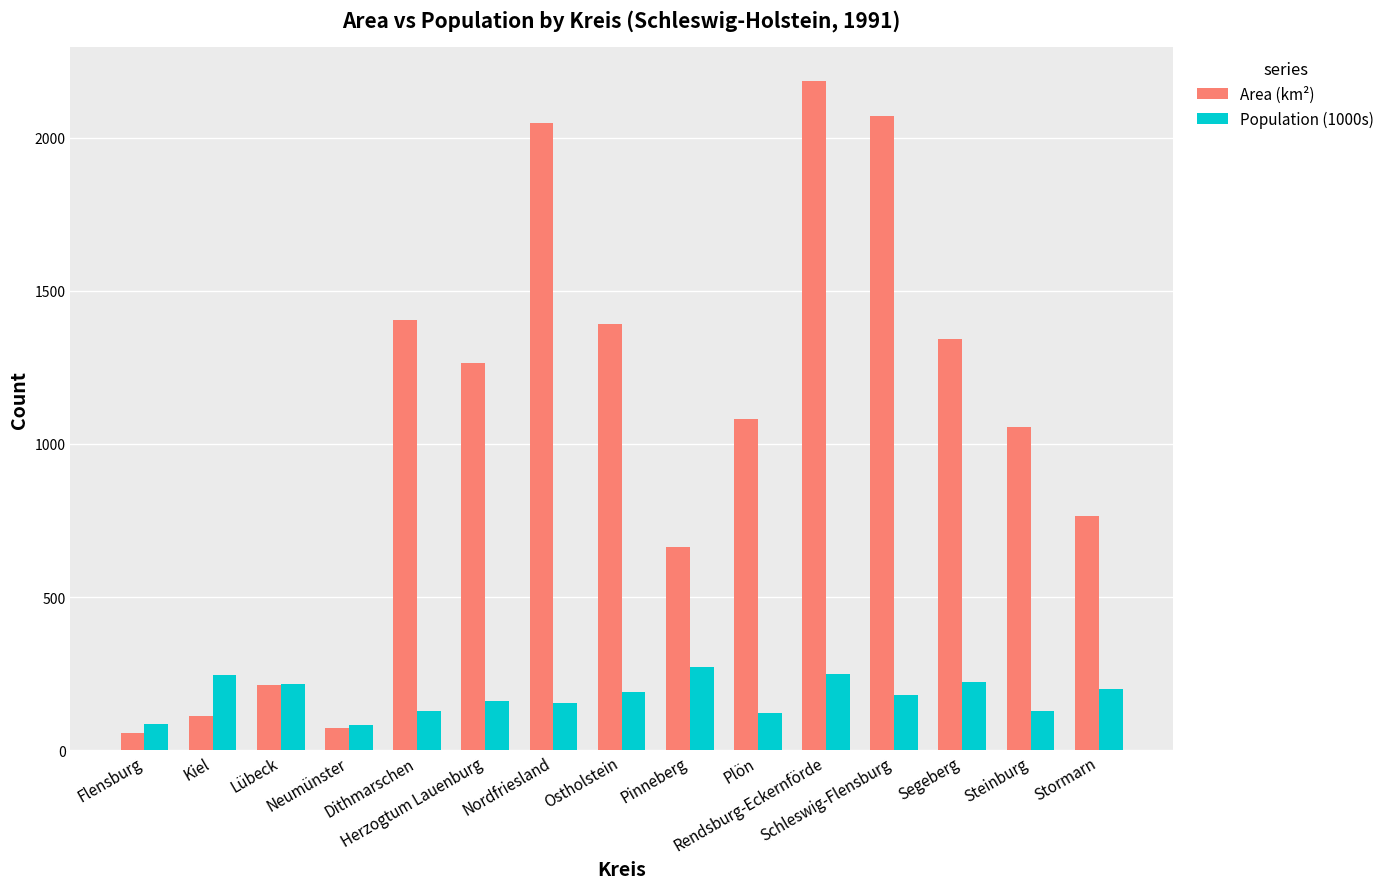

What is the difference between the maximum and minimum values in the Population (1000s) series?

190.9